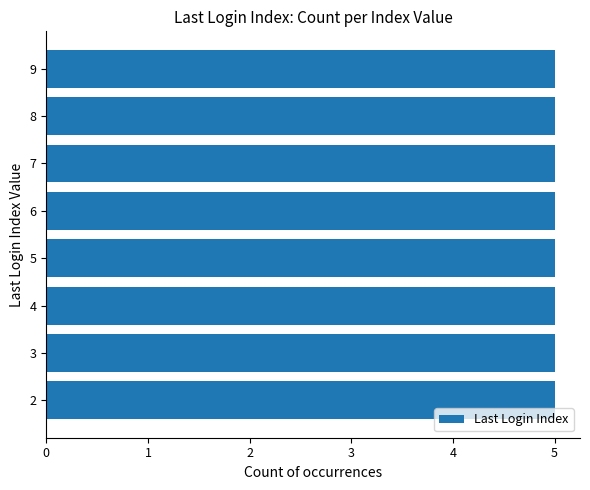

At which label is the value closest to 5?

Index 5